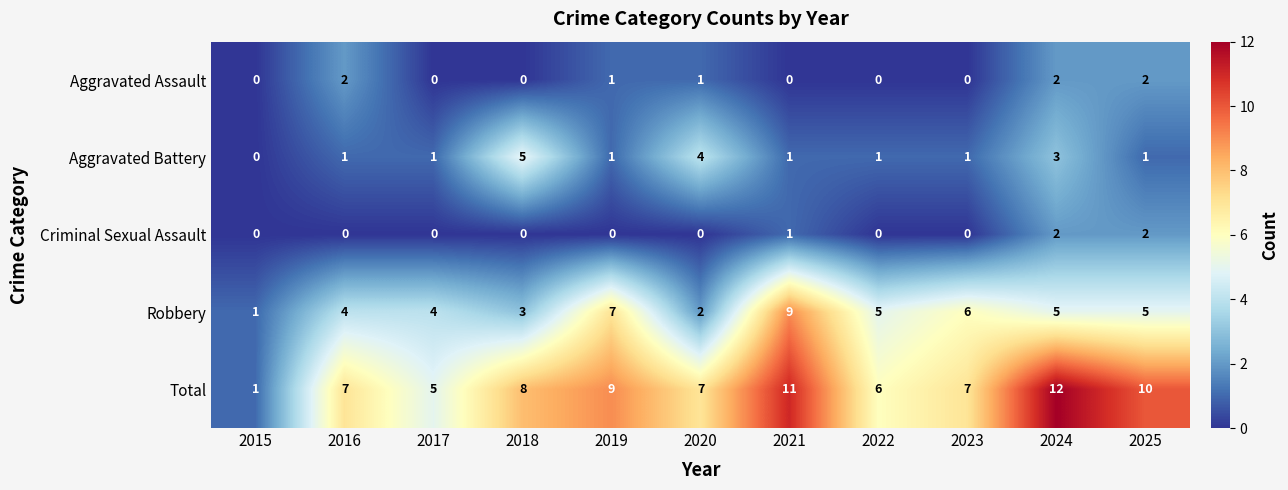

Which category has the highest value in the Total series?

2024